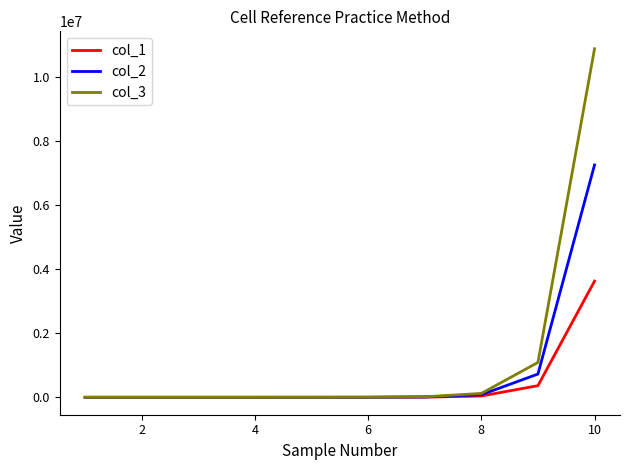

Rank the series by their maximum value, from lowest to highest.

col_1, col_2, col_3